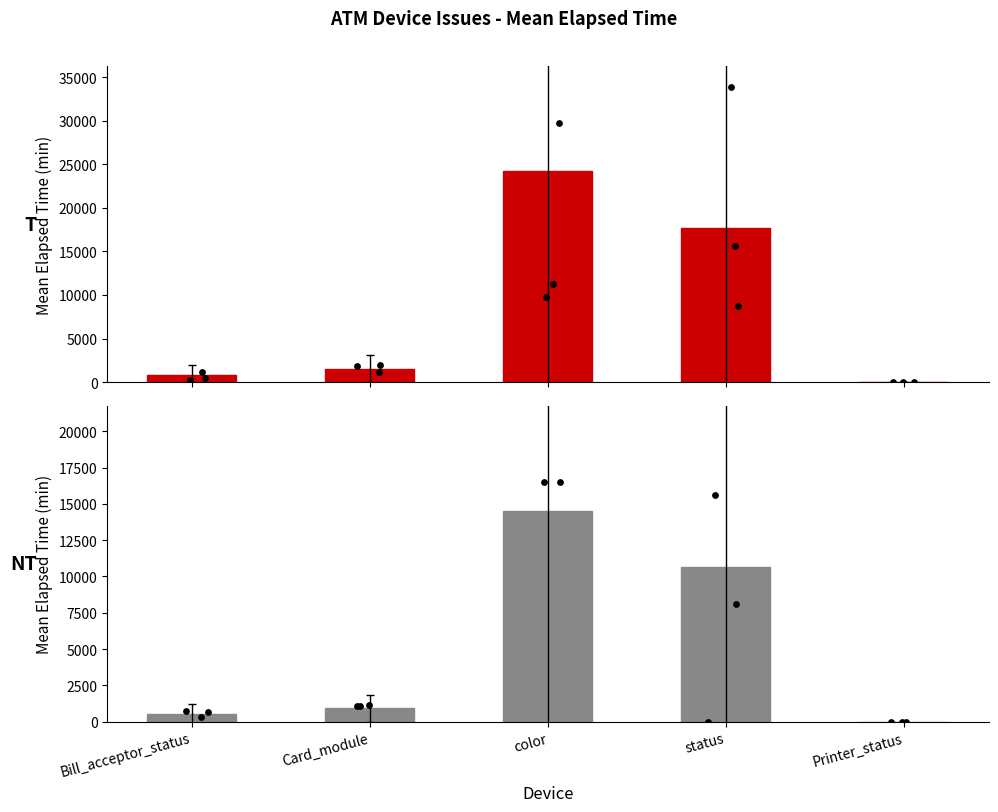

At which category is the sum across all series the highest?

color